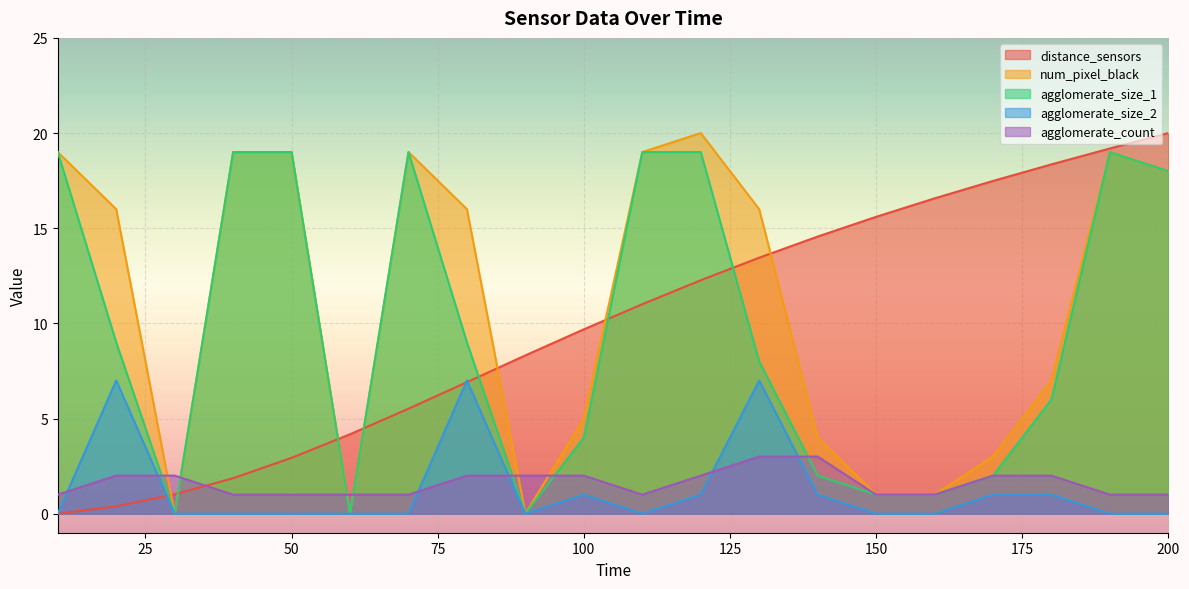

Which series has the largest total across all categories?

num_pixel_black